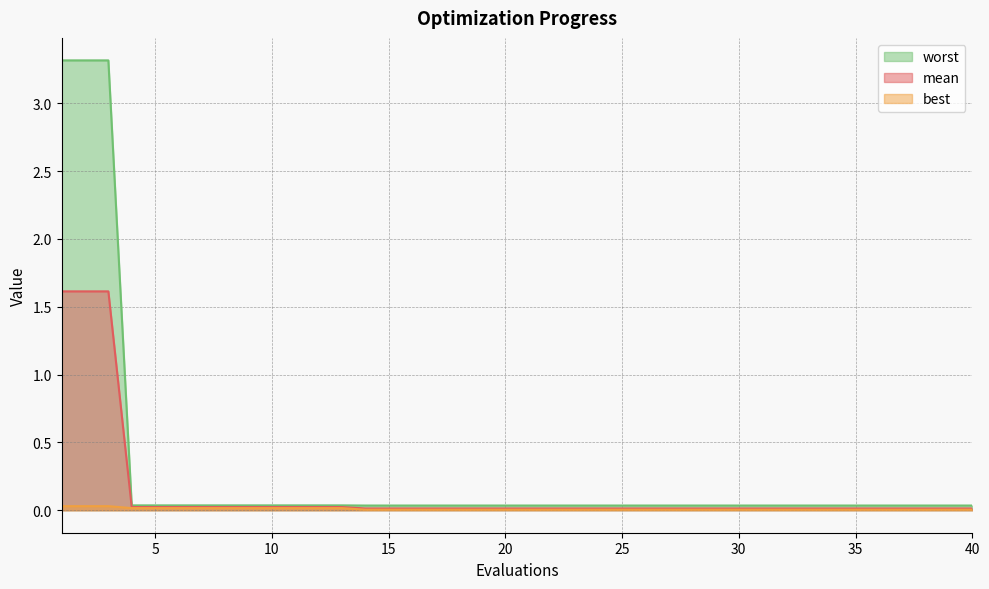

Which category has the highest value across all series?

1